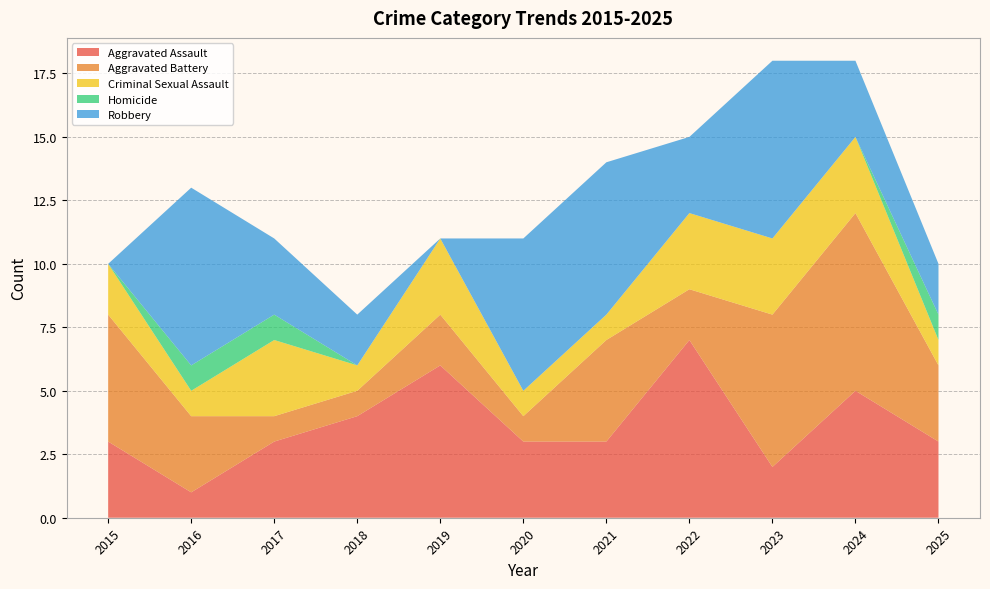

Reading left to right, what are all the values shown in this chart?

Aggravated Assault: 2015=3	2016=1	2017=3	2018=4	2019=6	2020=3	2021=3	2022=7	2023=2	2024=5	2025=3
Aggravated Battery: 2015=5	2016=3	2017=1	2018=1	2019=2	2020=1	2021=4	2022=2	2023=6	2024=7	2025=3
Criminal Sexual Assault: 2015=2	2016=1	2017=3	2018=1	2019=3	2020=1	2021=1	2022=3	2023=3	2024=3	2025=1
Homicide: 2015=0	2016=1	2017=1	2018=0	2019=0	2020=0	2021=0	2022=0	2023=0	2024=0	2025=1
Robbery: 2015=0	2016=7	2017=3	2018=2	2019=0	2020=6	2021=6	2022=3	2023=7	2024=3	2025=2